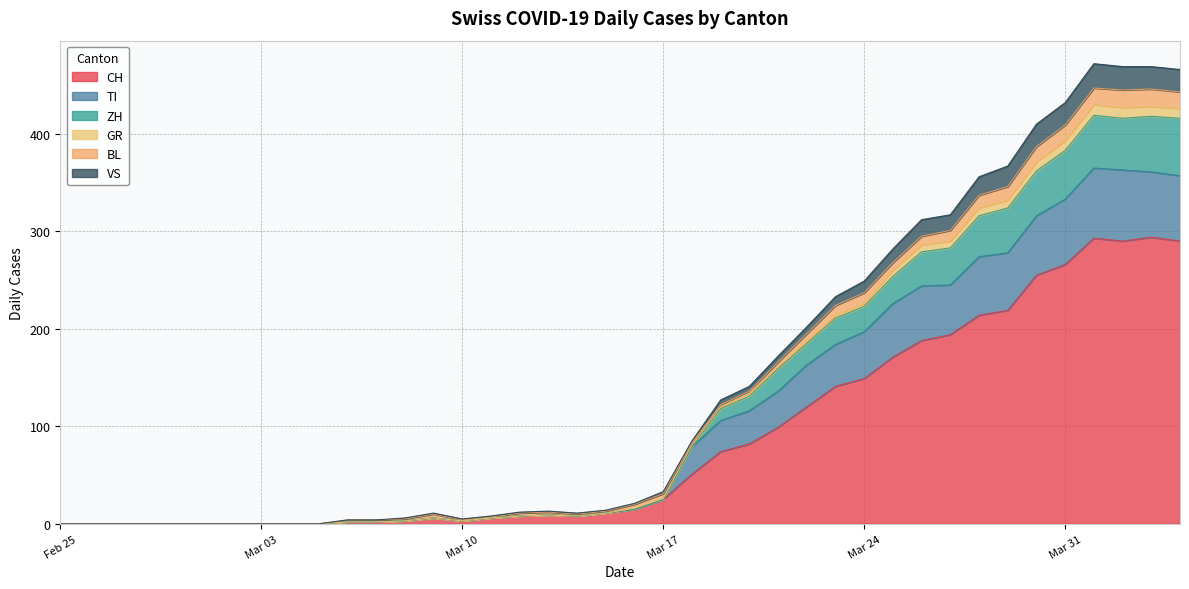

True or false: GR and ZH cross at least once.

False